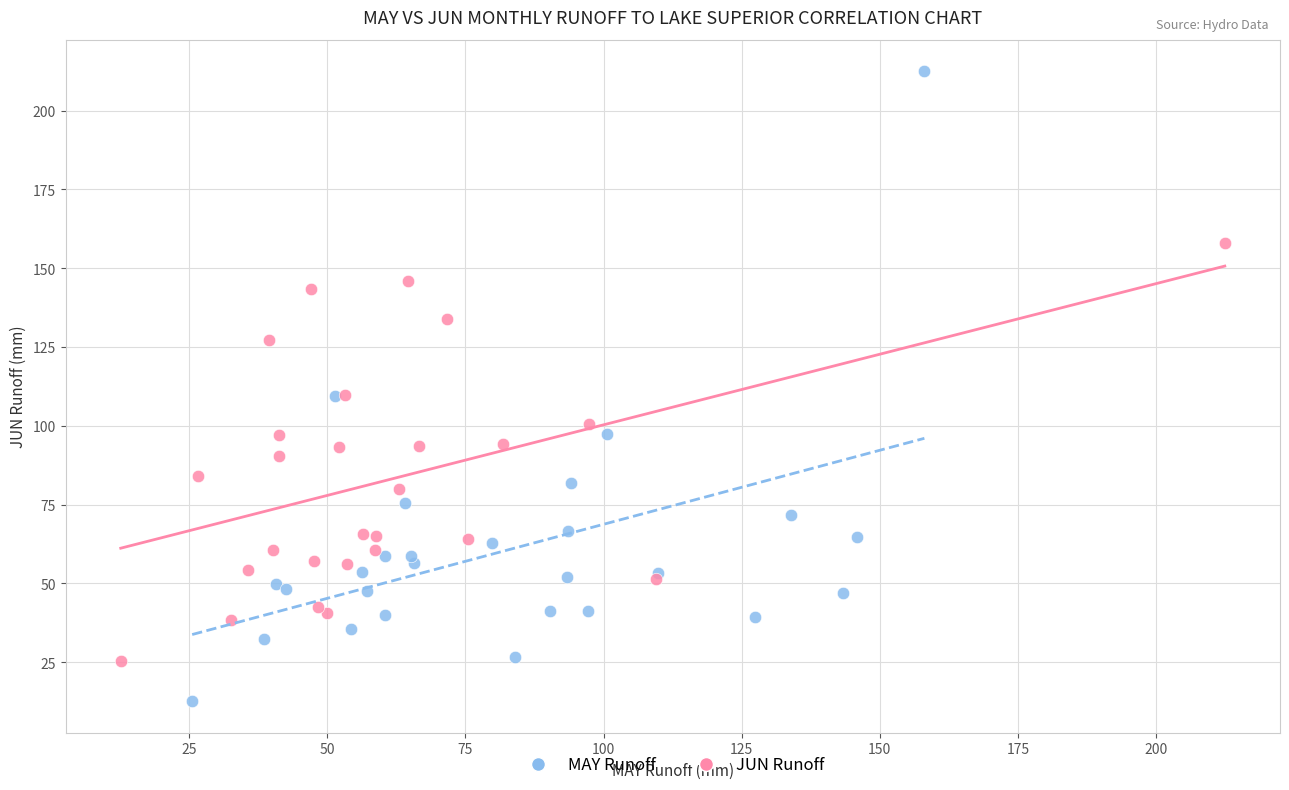

Which series contains the highest Y value?

MAY Runoff